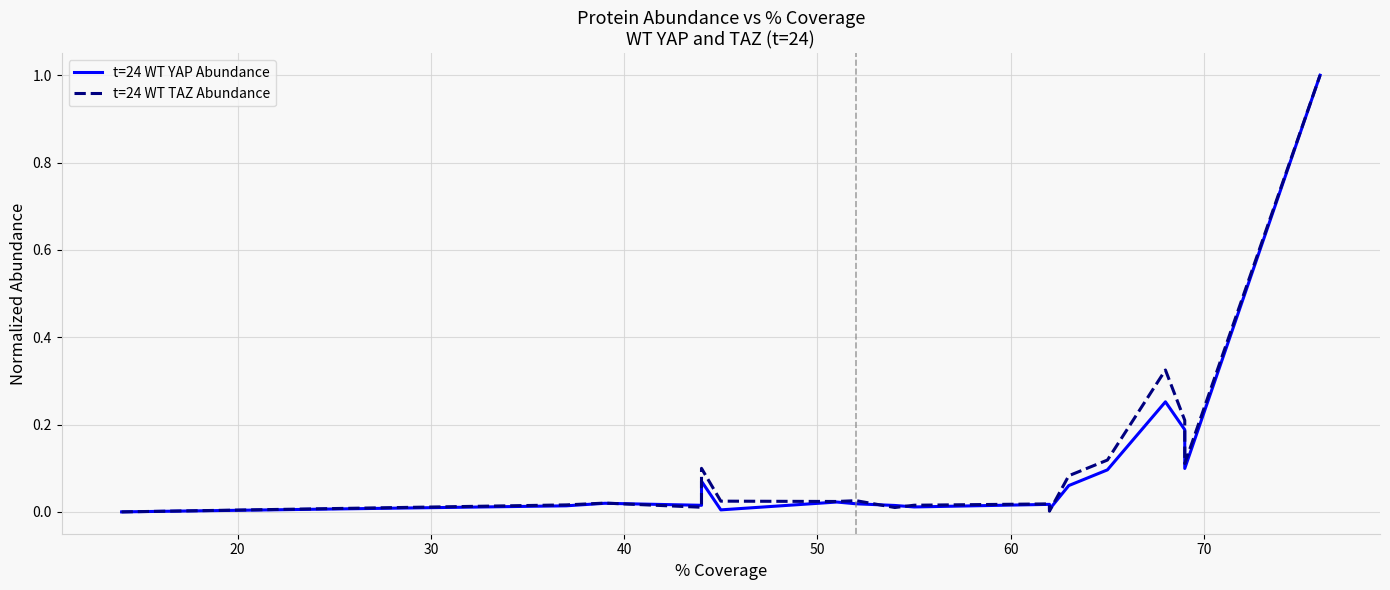

Which series ends up on top after the final intersection of t=24 WT TAZ Abundance and t=24 WT YAP Abundance?

t=24 WT TAZ Abundance